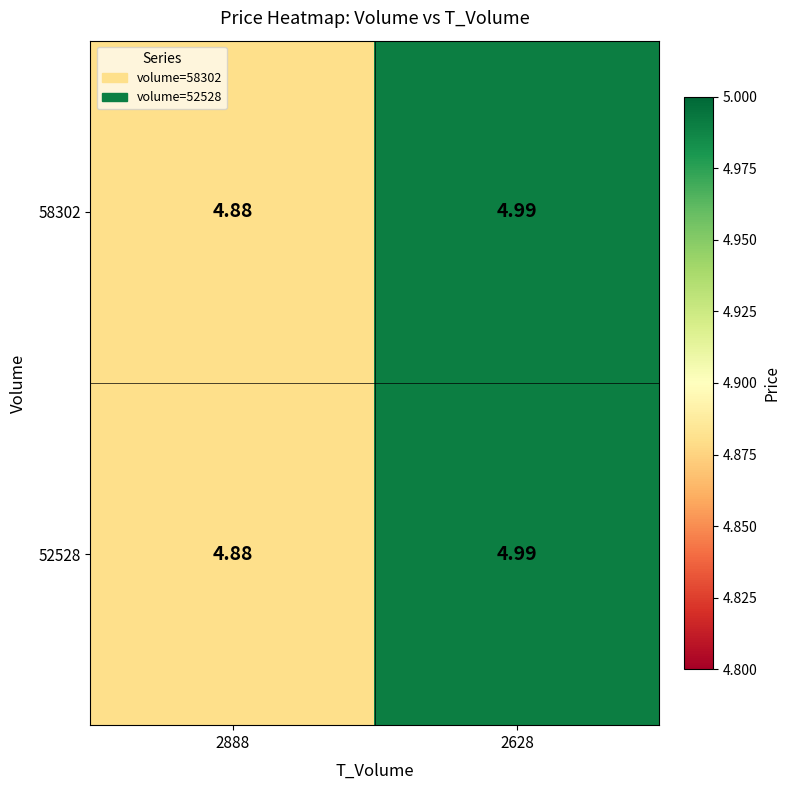

Reading left to right, extract all data points from this chart.

58302: 2888=4.9	2628=5.0
52528: 2888=4.9	2628=5.0